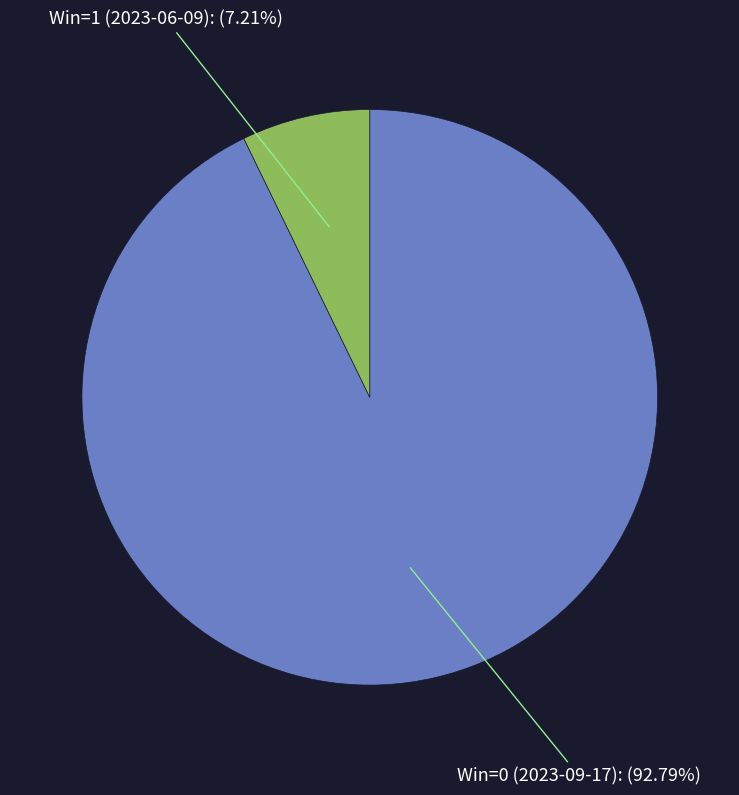

Count the number of slices in the pie.

2